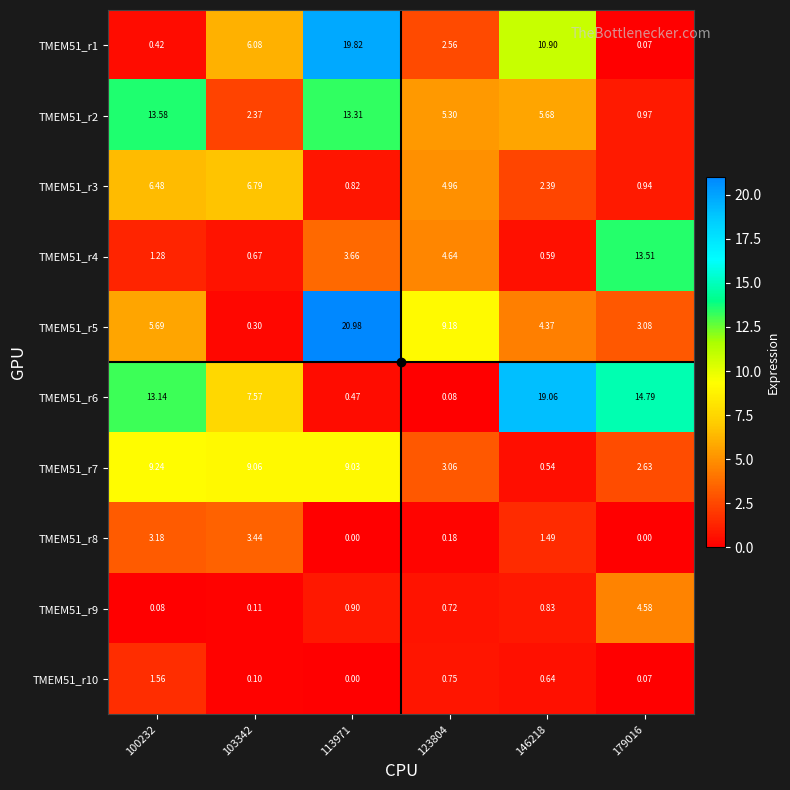

Count the number of categories in the chart.

6